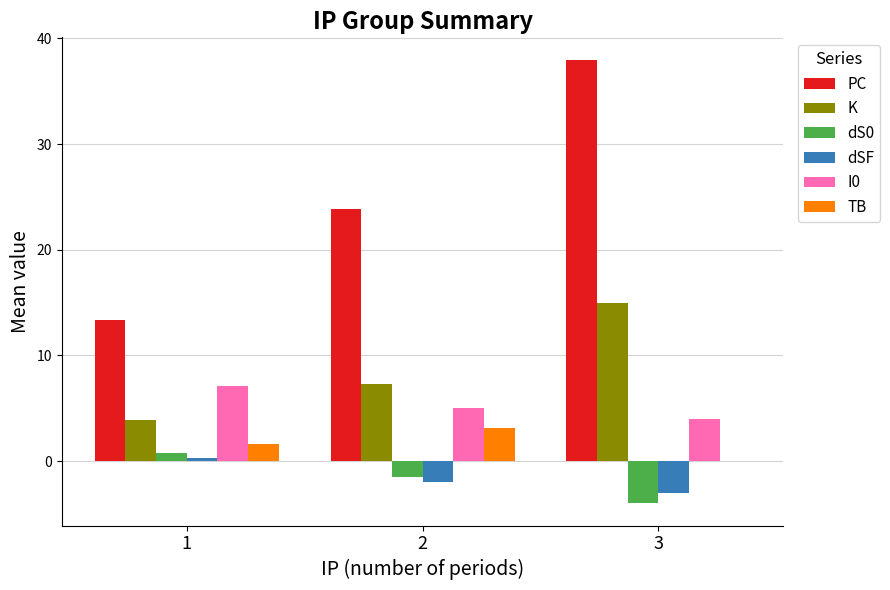

At which category is the sum across all series the highest?

3